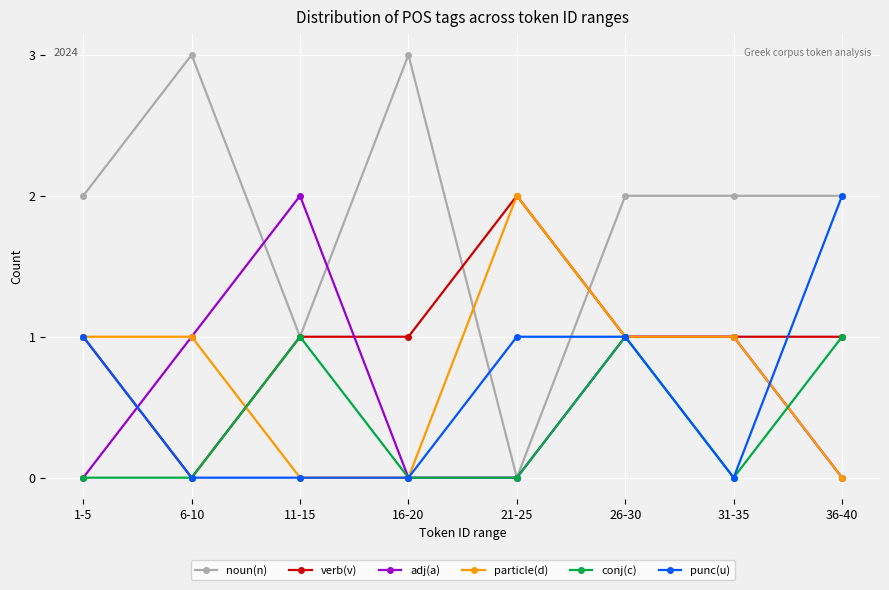

How many data points does each series have?

8